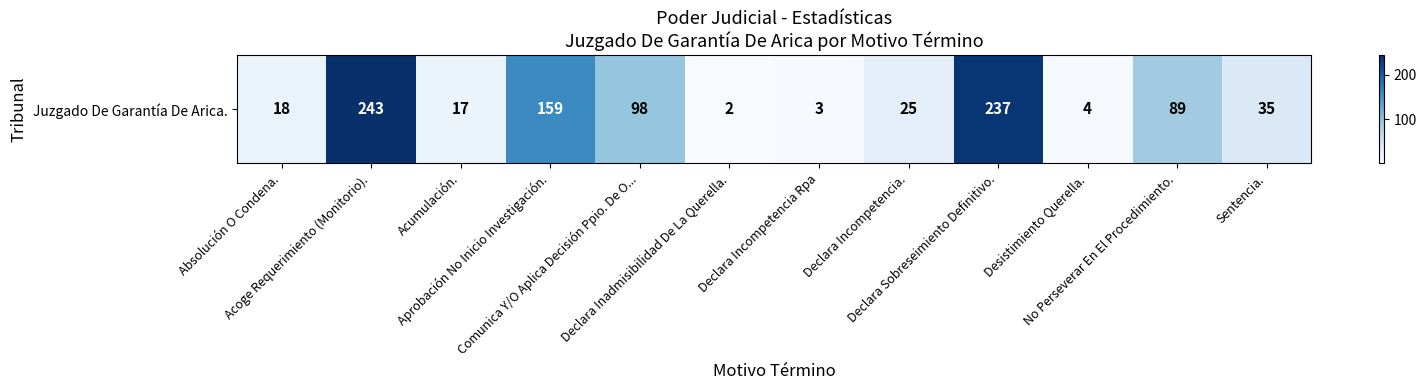

How many data points are less than 35?

6